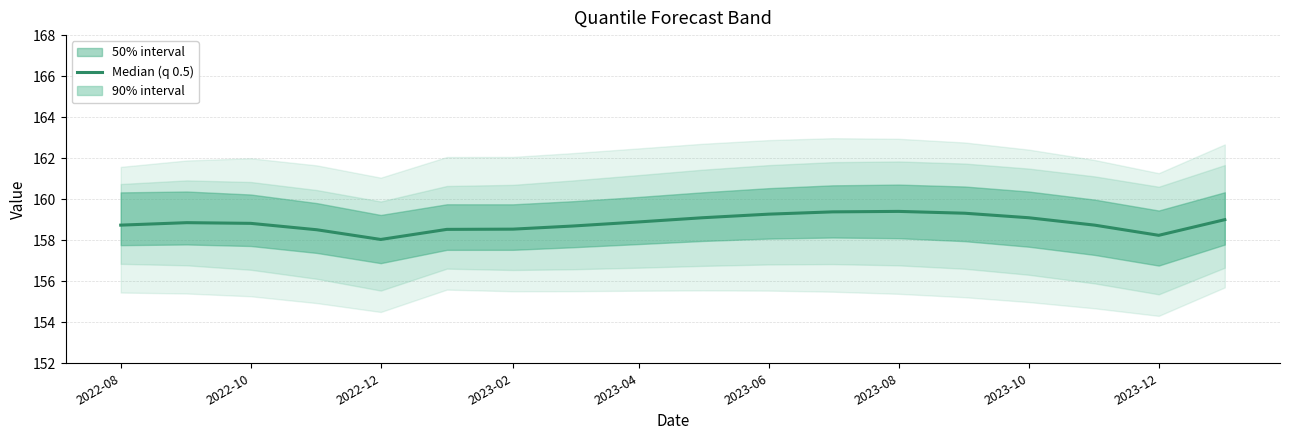

How many data points does each series have?

18